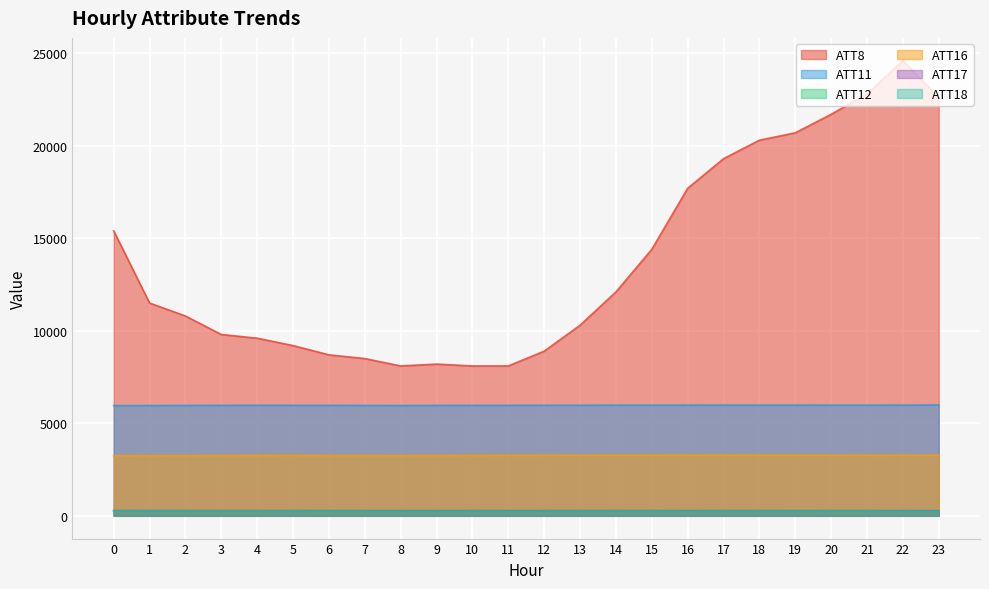

Between 4 and 13, which series saw the biggest shift?

ATT8